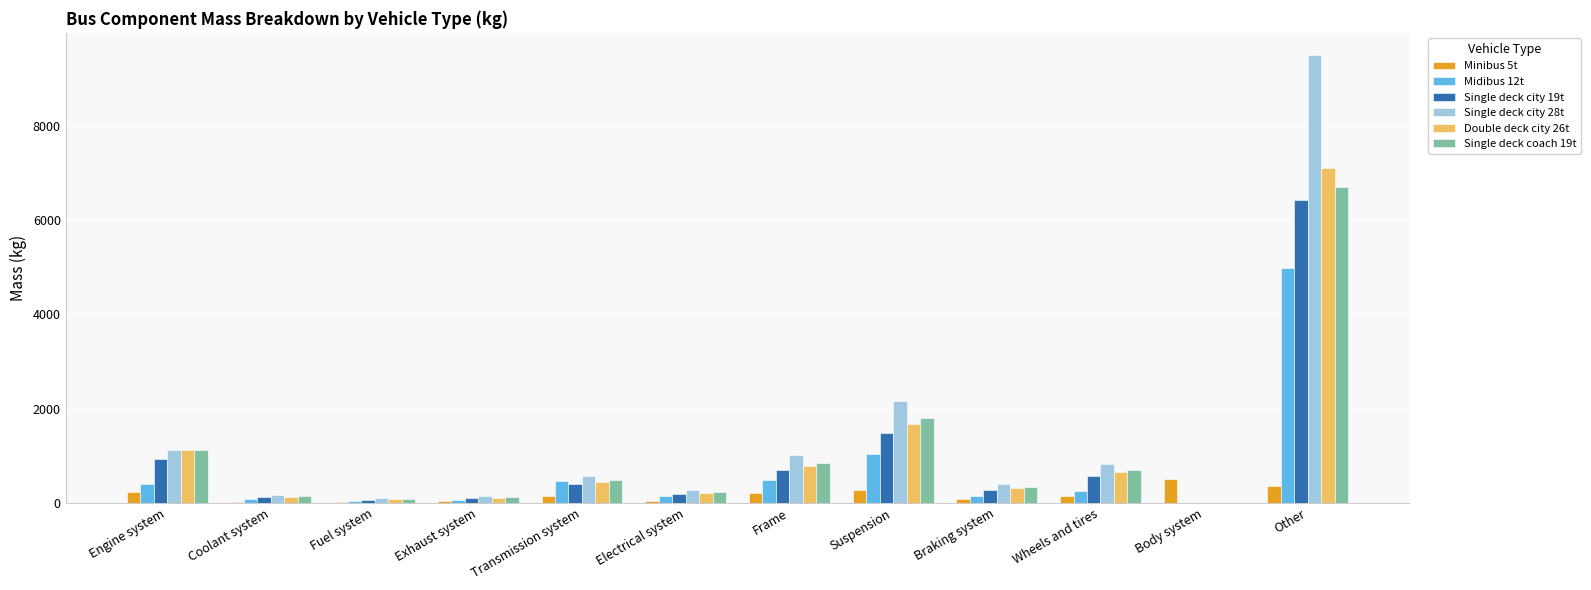

Is the value of Midibus 12t at Suspension greater than the value of Single deck city 19t at Braking system?

Yes